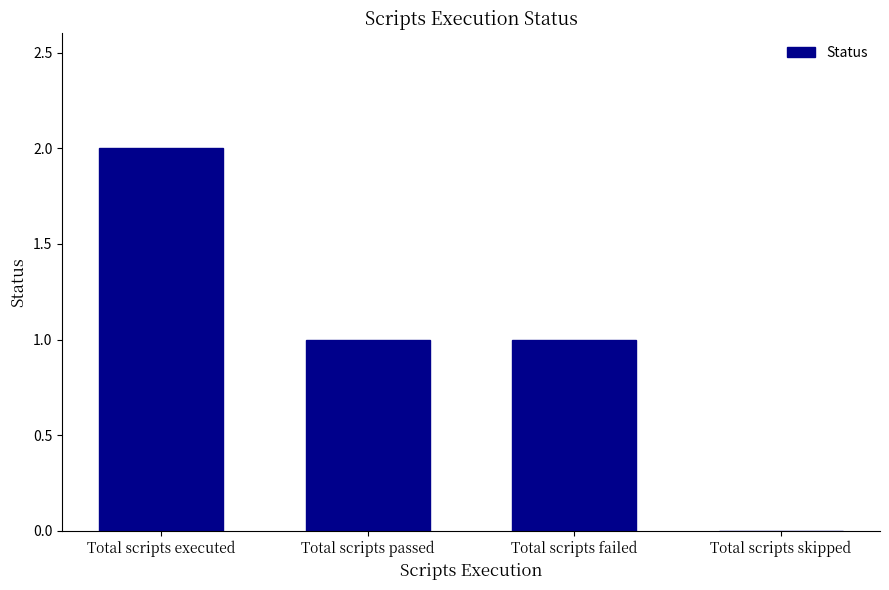

What is the average value?

1